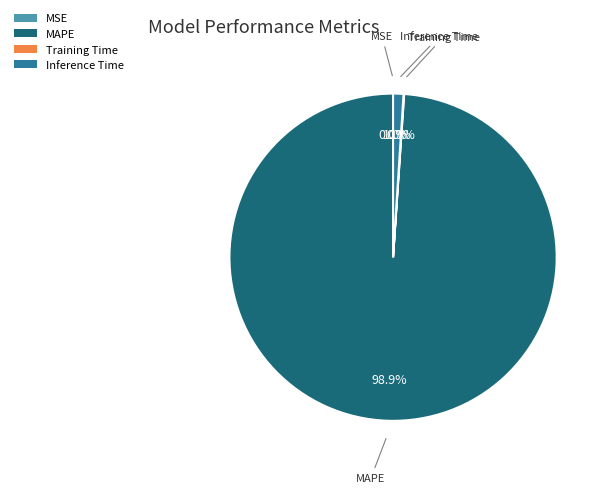

Is the sum of MAPE and Inference Time greater than half?

Yes